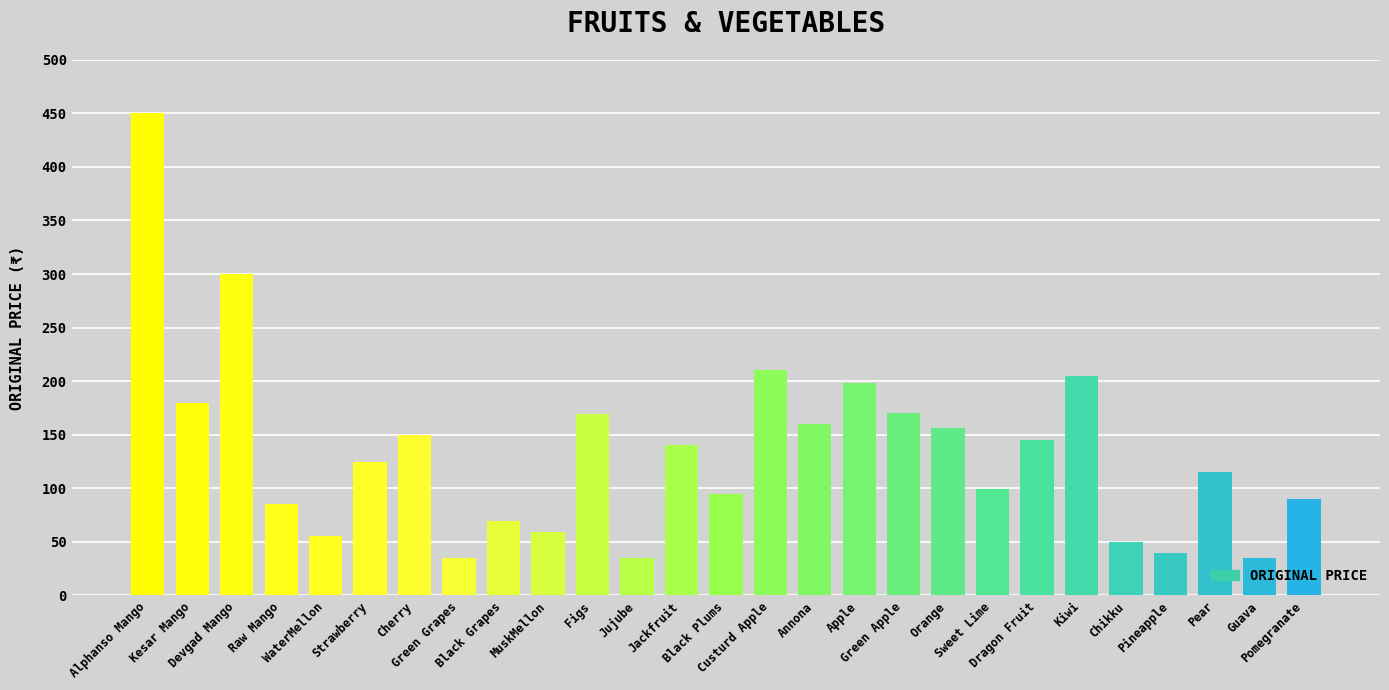

Does the chart contain stacked bars?

No